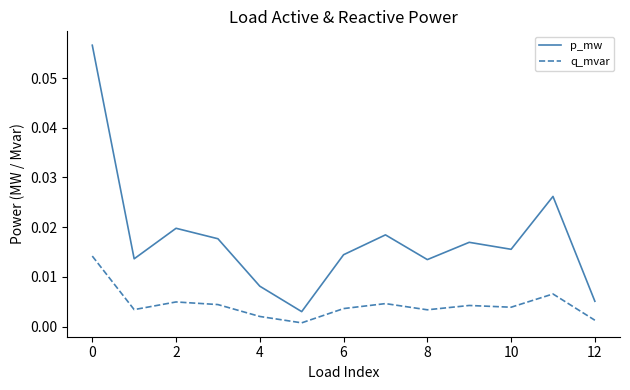

Which series has the largest total across all categories?

p_mw